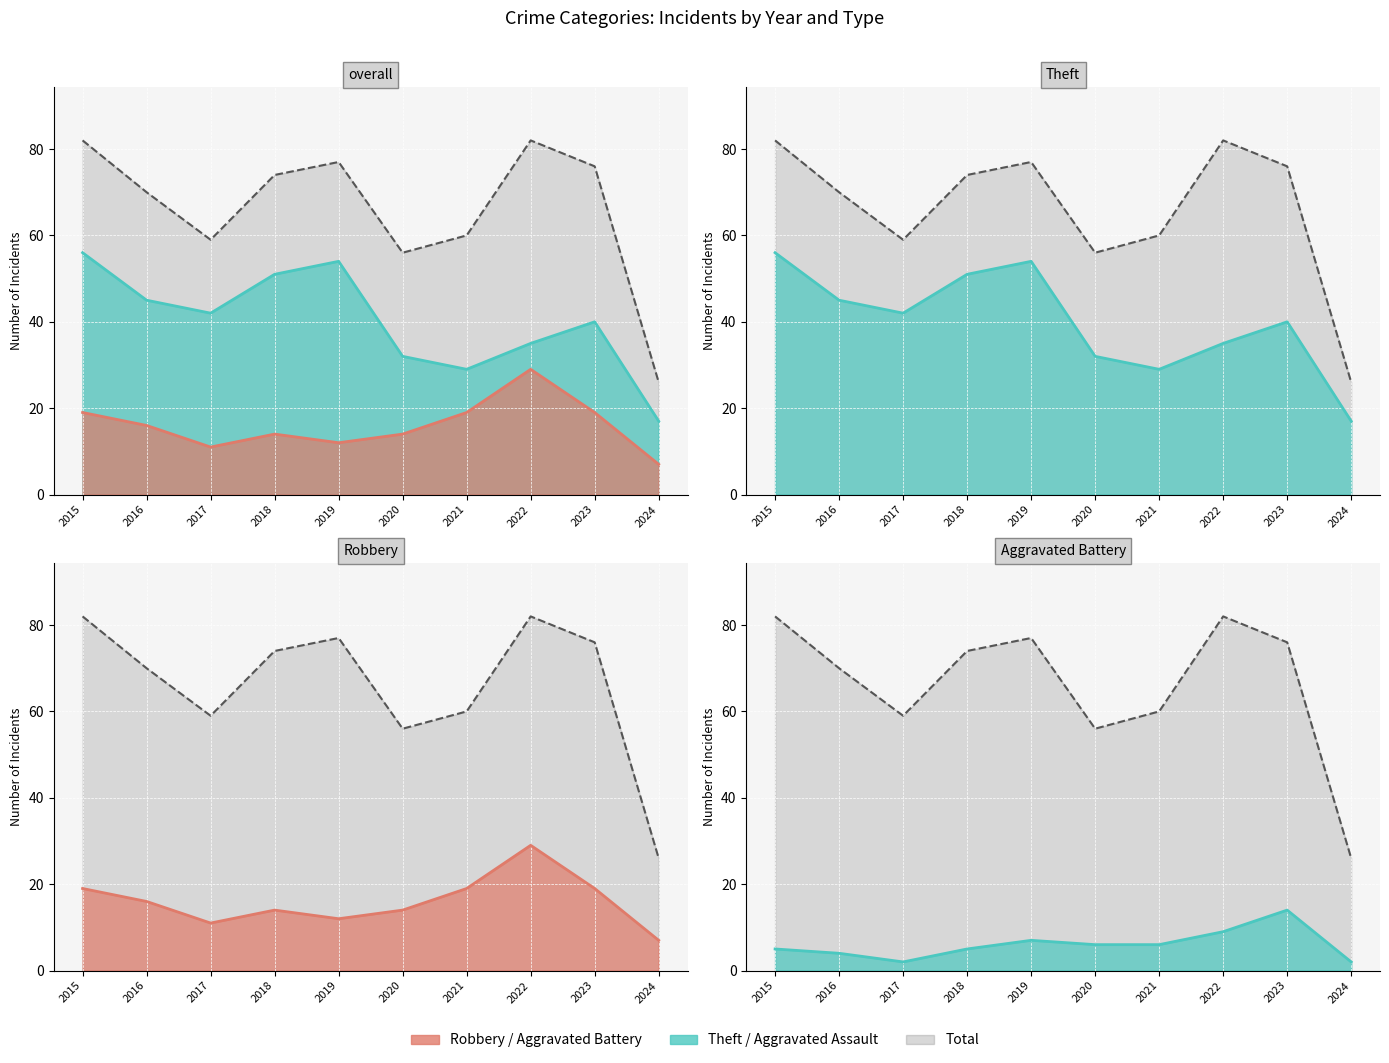

True or false: the data shows 19 at 2020.

False